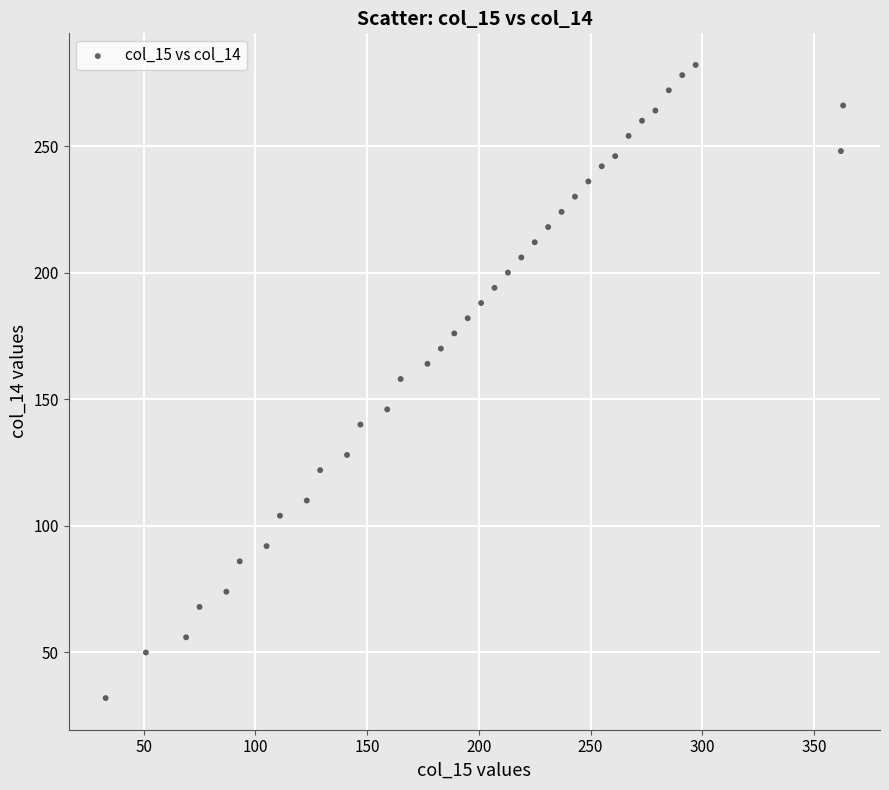

What is the range of Y values (max minus min)?

250